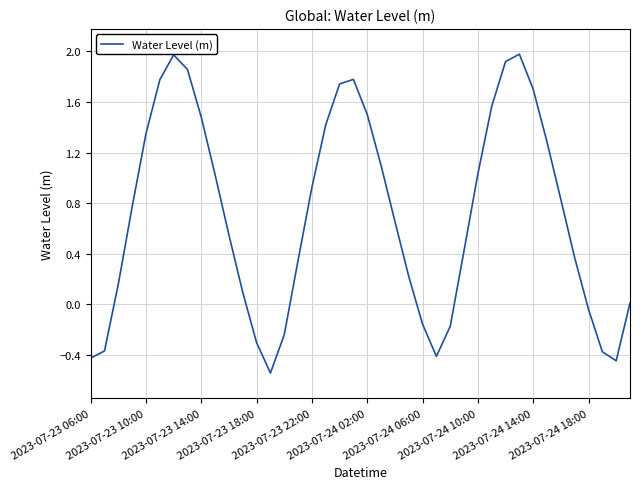

What is the greatest value displayed?

2.0